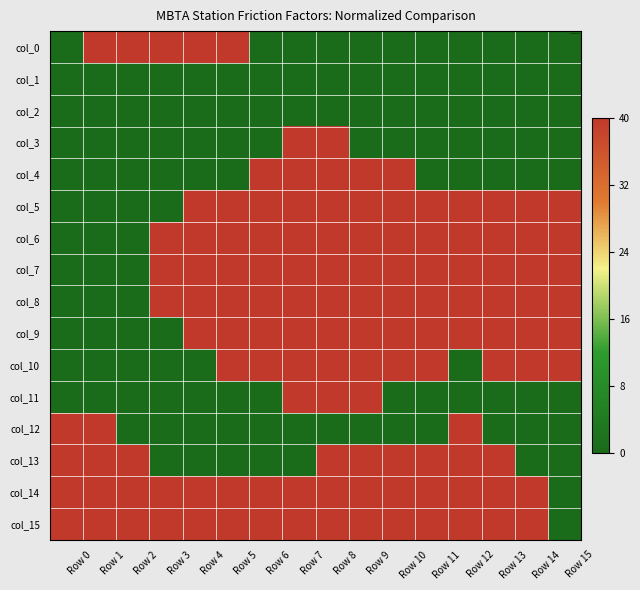

Reading left to right, transcribe all the data shown in this chart.

col_0: Row 0=0	Row 1=40	Row 2=40	Row 3=40	Row 4=40	Row 5=40	Row 6=0	Row 7=0	Row 8=0	Row 9=0	Row 10=0	Row 11=0	Row 12=0	Row 13=0	Row 14=0	Row 15=0
col_1: Row 0=0	Row 1=0	Row 2=0	Row 3=0	Row 4=0	Row 5=0	Row 6=0	Row 7=0	Row 8=0	Row 9=0	Row 10=0	Row 11=0	Row 12=0	Row 13=0	Row 14=0	Row 15=0
col_2: Row 0=0	Row 1=0	Row 2=0	Row 3=0	Row 4=0	Row 5=0	Row 6=0	Row 7=0	Row 8=0	Row 9=0	Row 10=0	Row 11=0	Row 12=0	Row 13=0	Row 14=0	Row 15=0
col_3: Row 0=0	Row 1=0	Row 2=0	Row 3=0	Row 4=0	Row 5=0	Row 6=0	Row 7=40	Row 8=40	Row 9=0	Row 10=0	Row 11=0	Row 12=0	Row 13=0	Row 14=0	Row 15=0
col_4: Row 0=0	Row 1=0	Row 2=0	Row 3=0	Row 4=0	Row 5=0	Row 6=40	Row 7=40	Row 8=40	Row 9=40	Row 10=40	Row 11=0	Row 12=0	Row 13=0	Row 14=0	Row 15=0
col_5: Row 0=0	Row 1=0	Row 2=0	Row 3=0	Row 4=40	Row 5=40	Row 6=40	Row 7=40	Row 8=40	Row 9=40	Row 10=40	Row 11=40	Row 12=40	Row 13=40	Row 14=40	Row 15=40
col_6: Row 0=0	Row 1=0	Row 2=0	Row 3=40	Row 4=40	Row 5=40	Row 6=40	Row 7=40	Row 8=40	Row 9=40	Row 10=40	Row 11=40	Row 12=40	Row 13=40	Row 14=40	Row 15=40
col_7: Row 0=0	Row 1=0	Row 2=0	Row 3=40	Row 4=40	Row 5=40	Row 6=40	Row 7=40	Row 8=40	Row 9=40	Row 10=40	Row 11=40	Row 12=40	Row 13=40	Row 14=40	Row 15=40
col_8: Row 0=0	Row 1=0	Row 2=0	Row 3=40	Row 4=40	Row 5=40	Row 6=40	Row 7=40	Row 8=40	Row 9=40	Row 10=40	Row 11=40	Row 12=40	Row 13=40	Row 14=40	Row 15=40
col_9: Row 0=0	Row 1=0	Row 2=0	Row 3=0	Row 4=40	Row 5=40	Row 6=40	Row 7=40	Row 8=40	Row 9=40	Row 10=40	Row 11=40	Row 12=40	Row 13=40	Row 14=40	Row 15=40
col_10: Row 0=0	Row 1=0	Row 2=0	Row 3=0	Row 4=0	Row 5=40	Row 6=40	Row 7=40	Row 8=40	Row 9=40	Row 10=40	Row 11=40	Row 12=0	Row 13=40	Row 14=40	Row 15=40
col_11: Row 0=0	Row 1=0	Row 2=0	Row 3=0	Row 4=0	Row 5=0	Row 6=0	Row 7=40	Row 8=40	Row 9=40	Row 10=0	Row 11=0	Row 12=0	Row 13=0	Row 14=0	Row 15=0
col_12: Row 0=40	Row 1=40	Row 2=0	Row 3=0	Row 4=0	Row 5=0	Row 6=0	Row 7=0	Row 8=0	Row 9=0	Row 10=0	Row 11=0	Row 12=40	Row 13=0	Row 14=0	Row 15=0
col_13: Row 0=40	Row 1=40	Row 2=40	Row 3=0	Row 4=0	Row 5=0	Row 6=0	Row 7=0	Row 8=40	Row 9=40	Row 10=40	Row 11=40	Row 12=40	Row 13=40	Row 14=0	Row 15=0
col_14: Row 0=40	Row 1=40	Row 2=40	Row 3=40	Row 4=40	Row 5=40	Row 6=40	Row 7=40	Row 8=40	Row 9=40	Row 10=40	Row 11=40	Row 12=40	Row 13=40	Row 14=40	Row 15=0
col_15: Row 0=40	Row 1=40	Row 2=40	Row 3=40	Row 4=40	Row 5=40	Row 6=40	Row 7=40	Row 8=40	Row 9=40	Row 10=40	Row 11=40	Row 12=40	Row 13=40	Row 14=40	Row 15=0